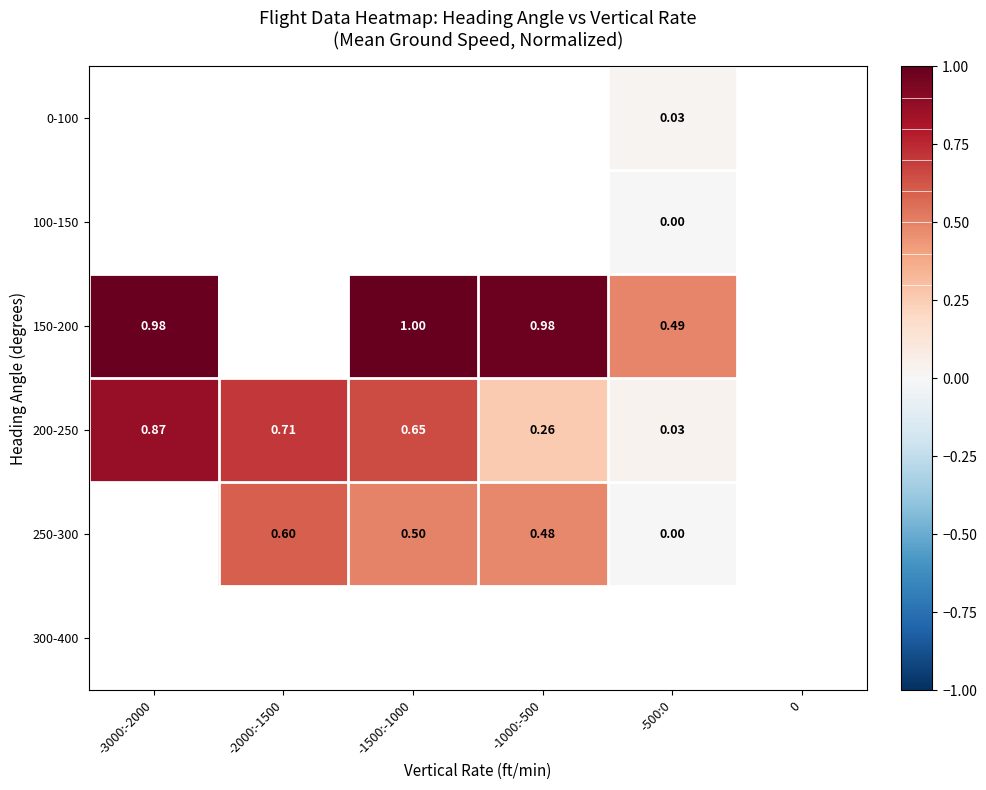

Is the value of 250-300 at -1000:-500 greater than the value of 150-200 at -500:0?

No